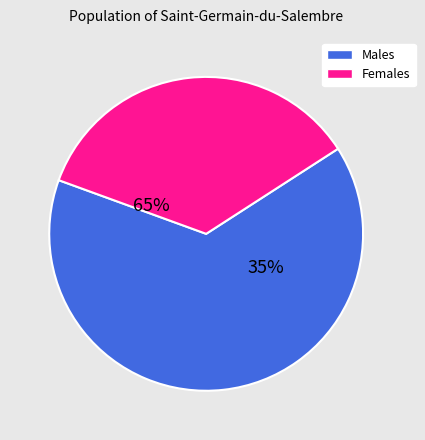

Is 31 the majority of the pie?

No